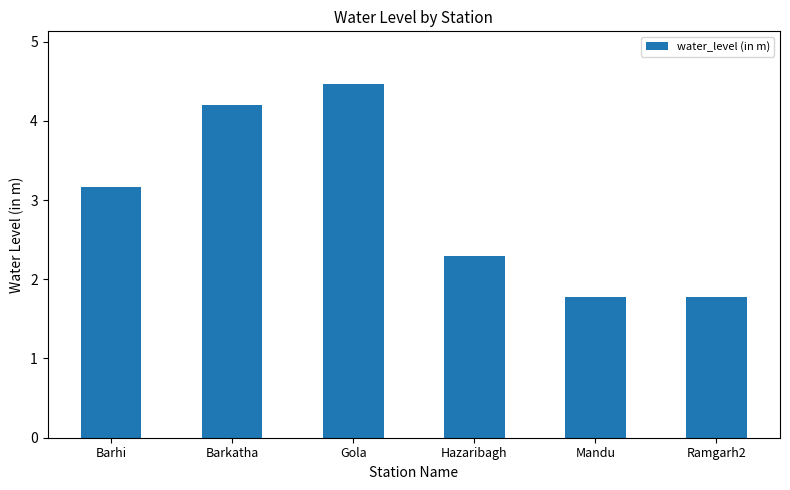

What is the label of the 2nd bar from the right?

Mandu